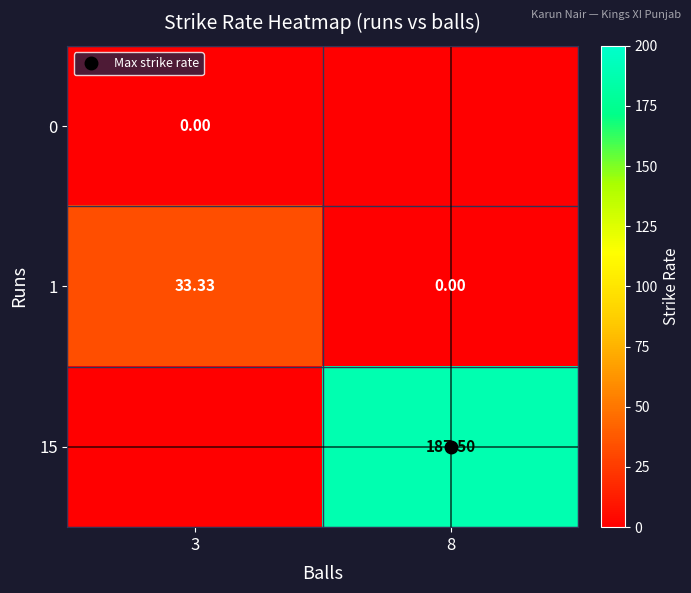

Is the value of 1 at 3 greater than the value of 0 at 8?

Yes